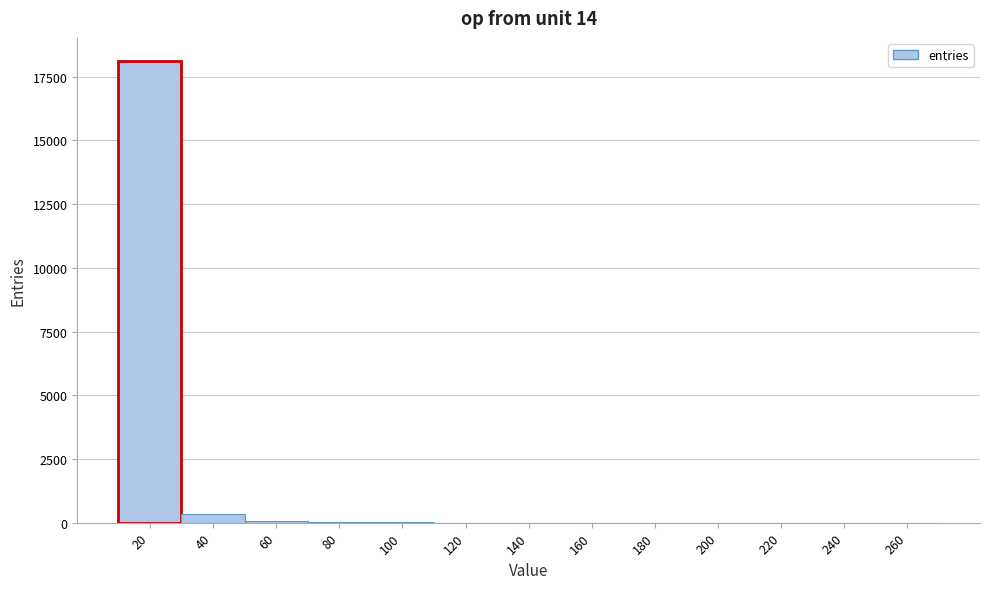

What is the maximum value shown in the chart?

18118